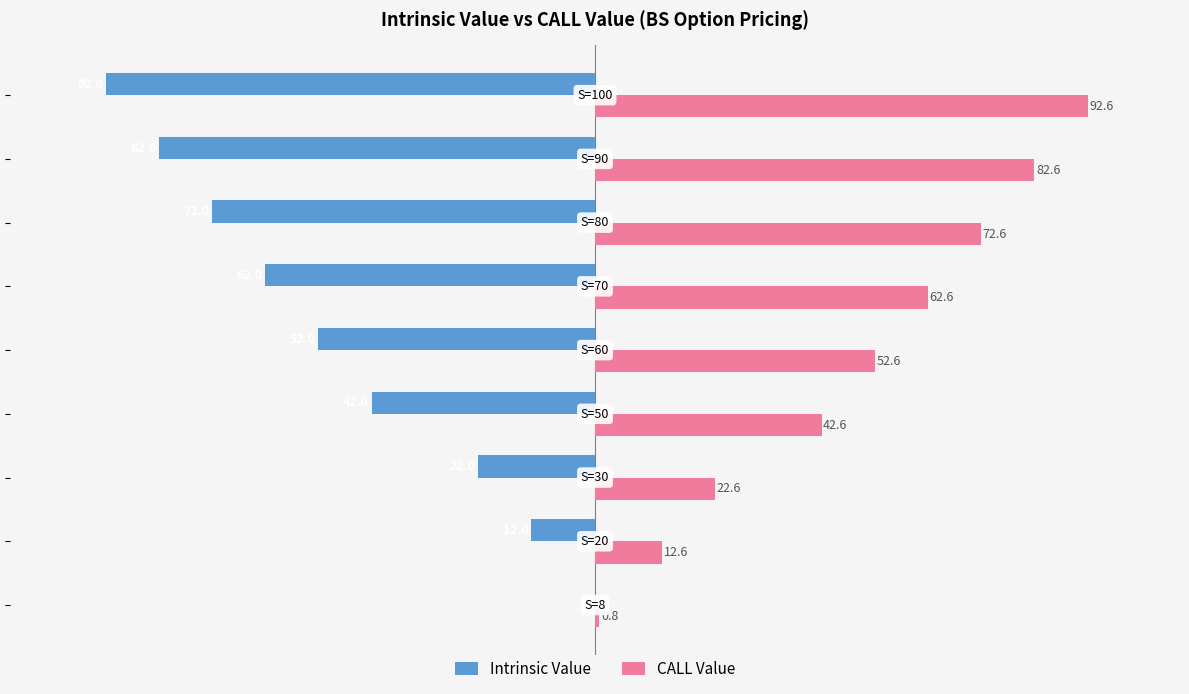

What are all the series names shown in the legend?

Intrinsic Value, CALL Value